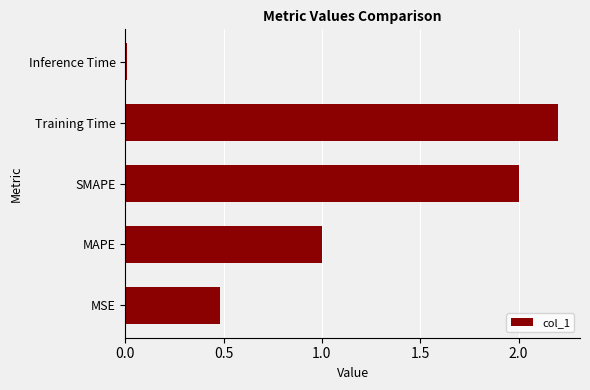

How many data points does each series have?

5